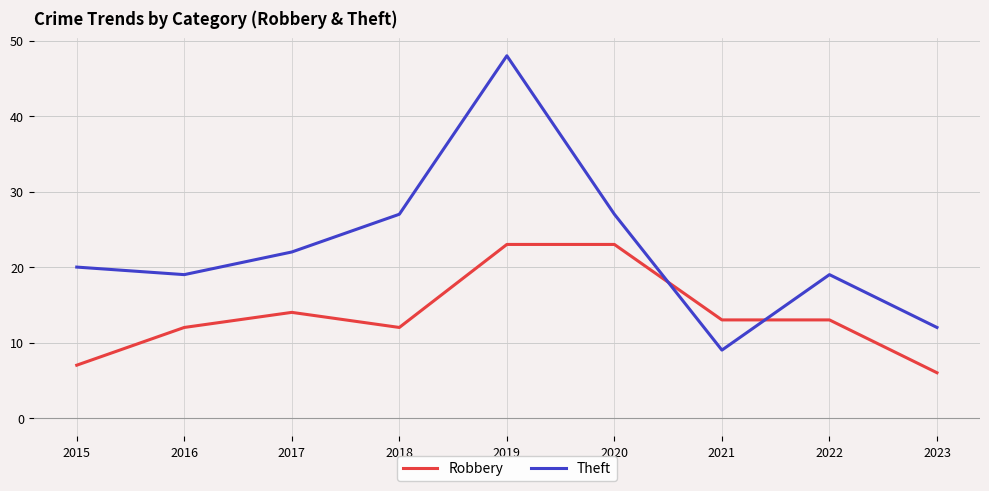

Reading right to left, list all the values displayed in this chart.

Robbery: 2023=6	2022=13	2021=13	2020=23	2019=23	2018=12	2017=14	2016=12	2015=7
Theft: 2023=12	2022=19	2021=9	2020=27	2019=48	2018=27	2017=22	2016=19	2015=20